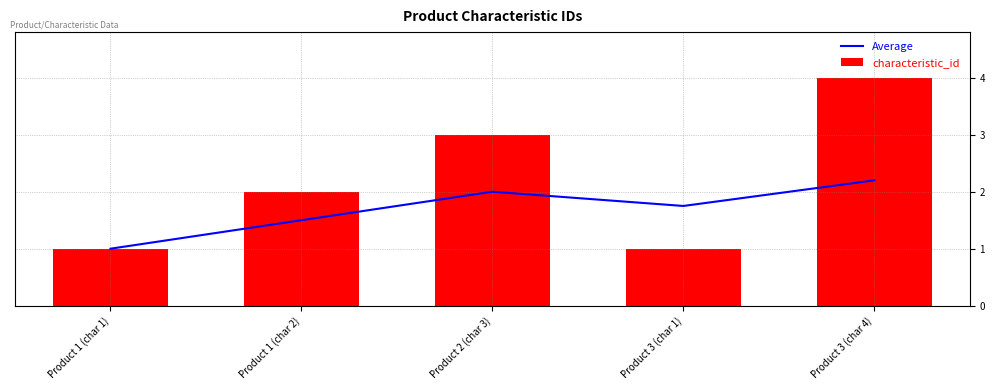

At Product 3 (char 4), list the series in order from largest to smallest.

characteristic_id, Average